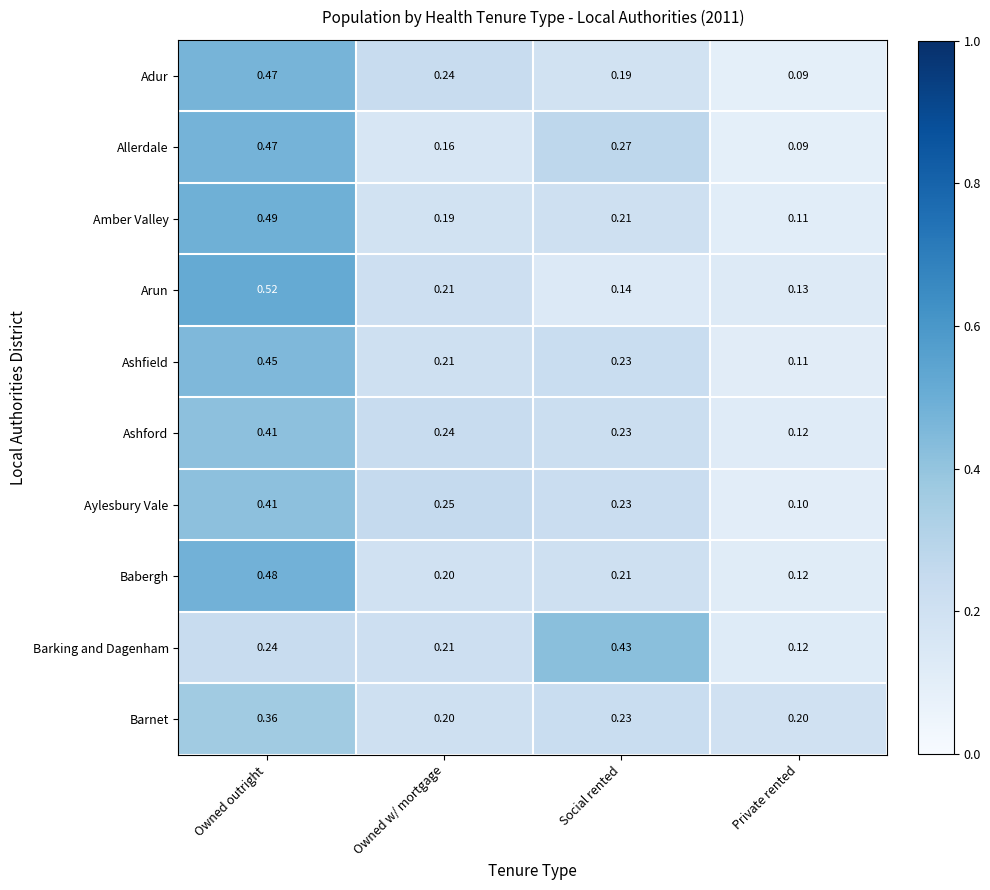

At which label is Amber Valley closest to 0?

Private rented